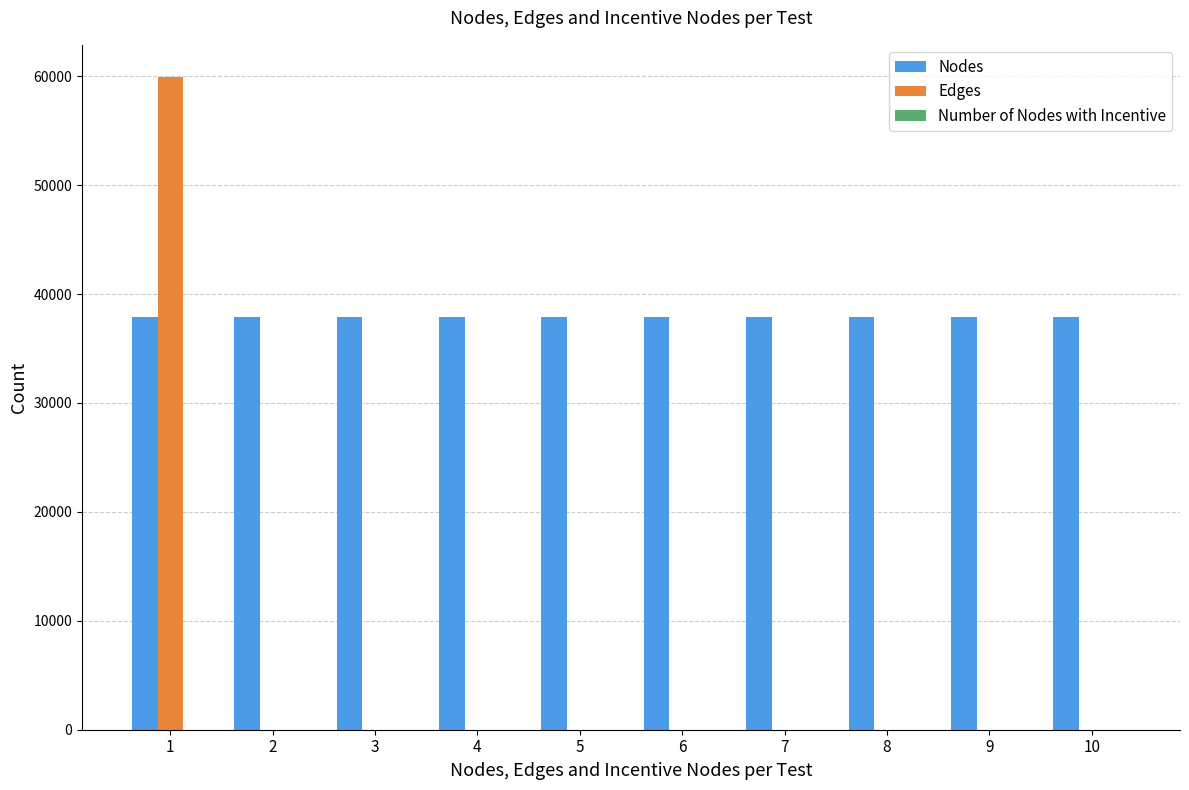

What is the maximum value for Nodes?

37873